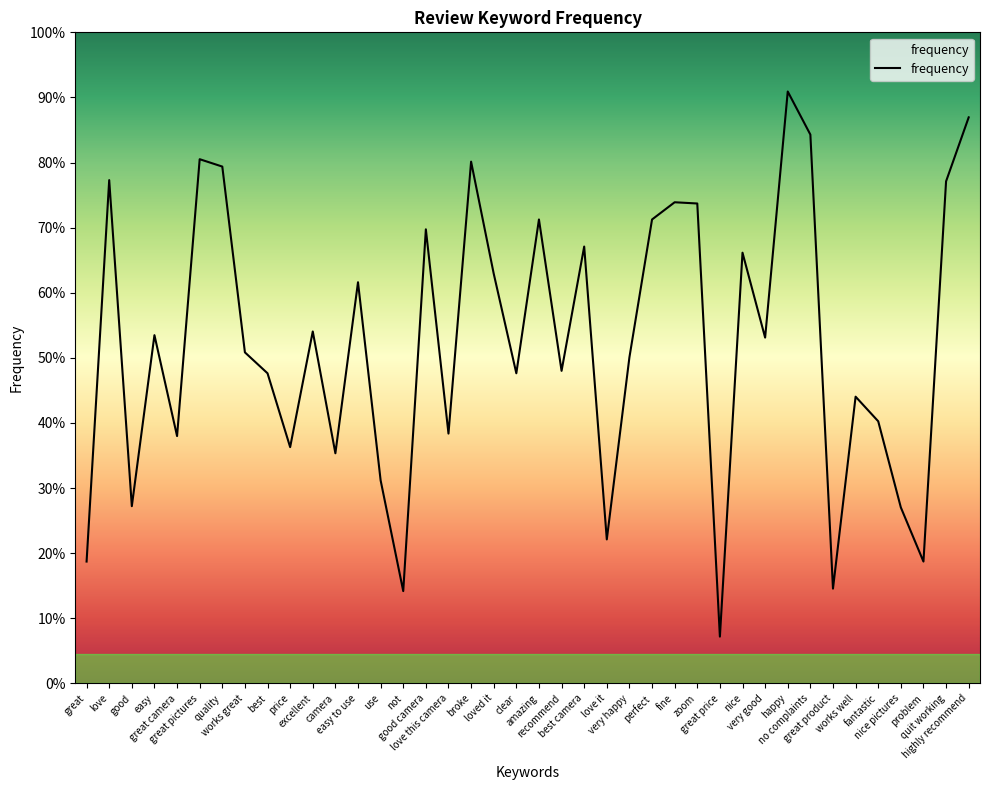

Reading left to right, transcribe all the data shown in this chart.

great=99	love=409	good=144	easy=283	great camera=201	great pictures=426	quality=420	works great=269	best=252	price=192	excellent=286	camera=187	easy to use=326	use=165	not=75	good camera=369	love this camera=203	broke=424	loved it=333	clear=252	amazing=377	recommend=254	best camera=355	love it=117	very happy=265	perfect=377	fine=391	zoom=390	great price=38	nice=350	very good=281	happy=481	no complaints=446	great product=77	works well=233	fantastic=213	nice pictures=143	problem=99	quit working=408	highly recommend=460